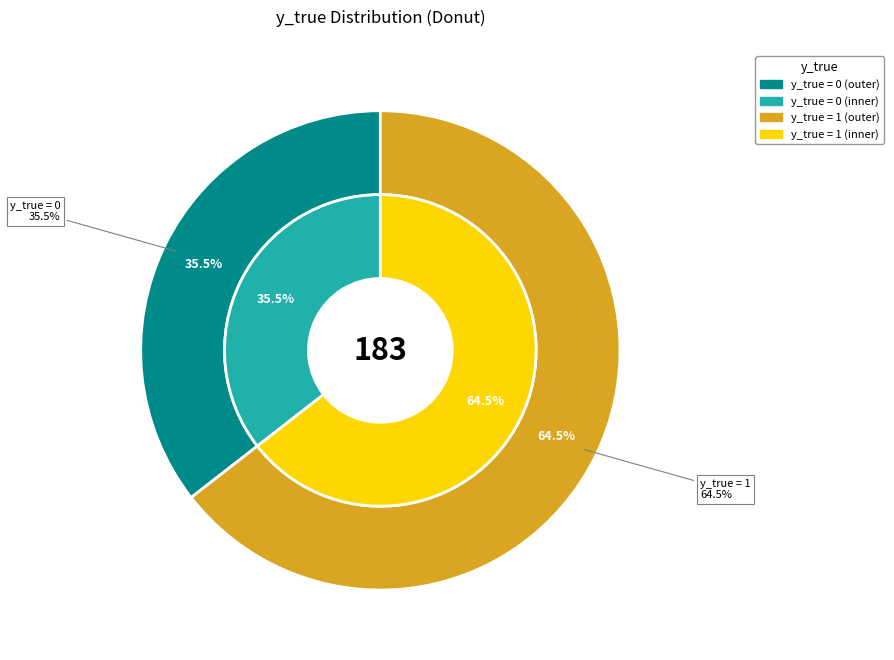

What is the ratio of the value at y_true=0 to the value at y_true=1?

0.6